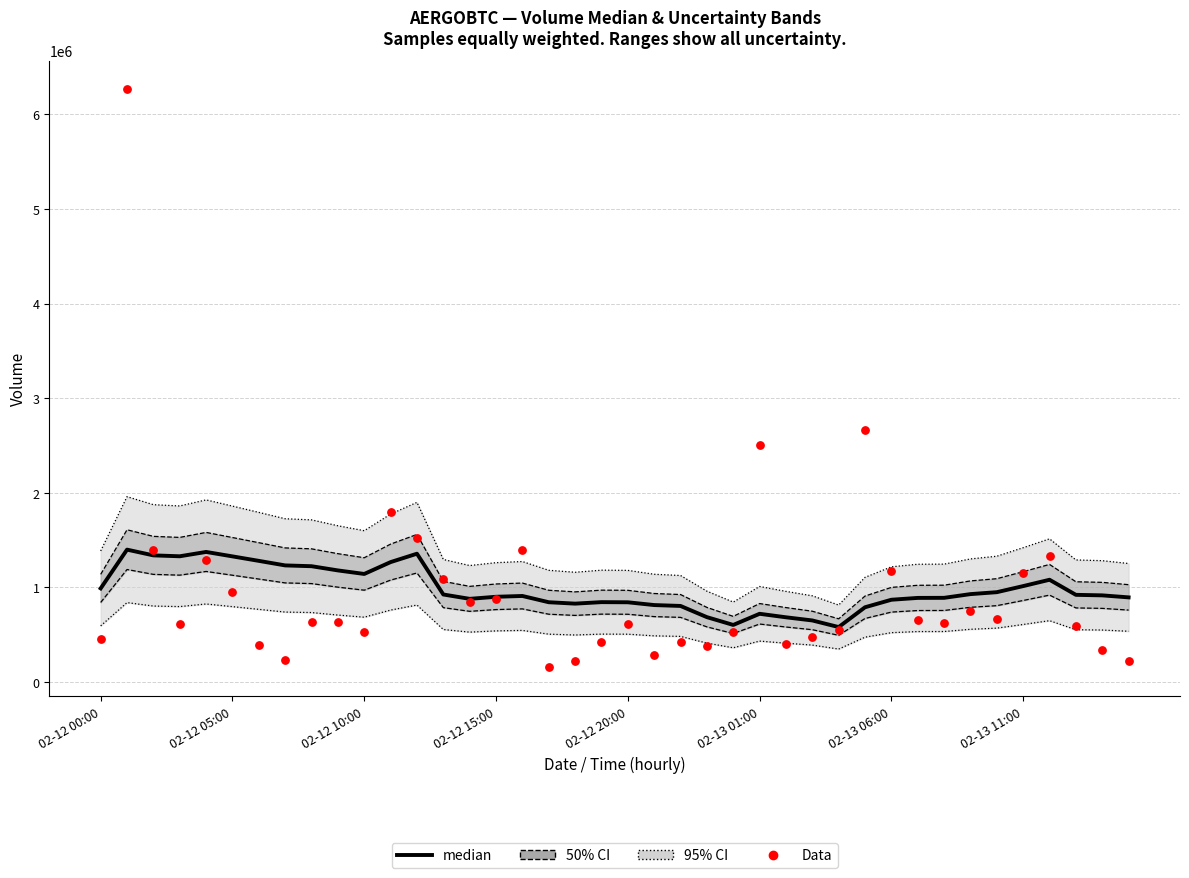

Which series reaches the maximum Y coordinate?

Data